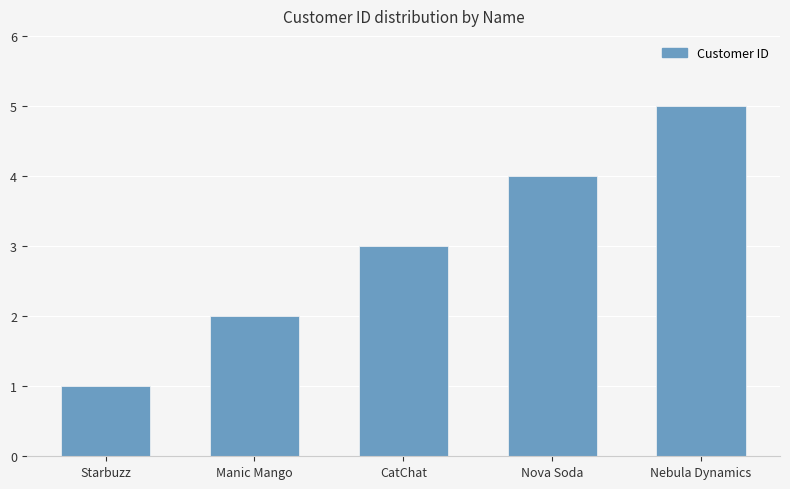

Are the bars horizontal?

No